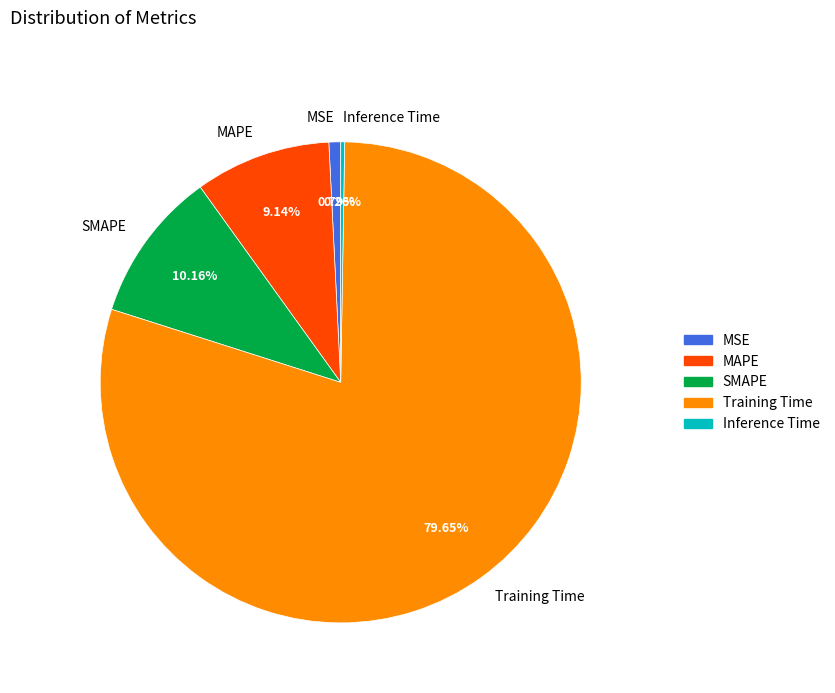

What is the largest slice in the pie chart?

Training Time